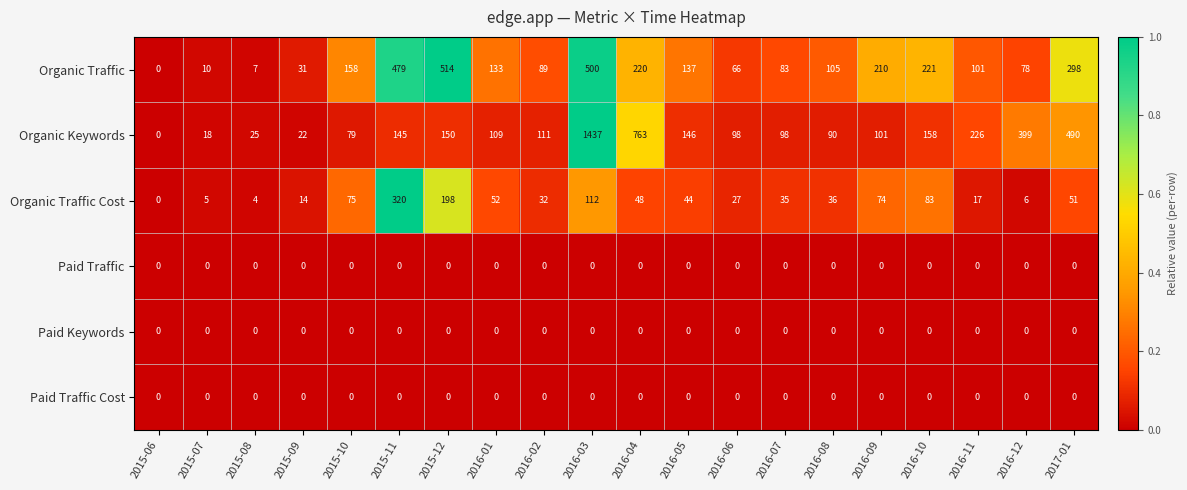

What is the sum of the Organic Traffic Cost values at 2016-02 and 2016-04?

80